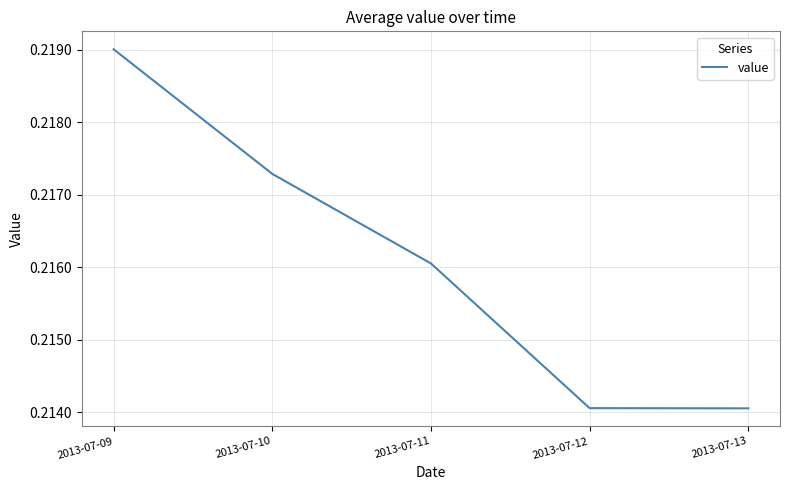

How many values are between 0 and 1?

5